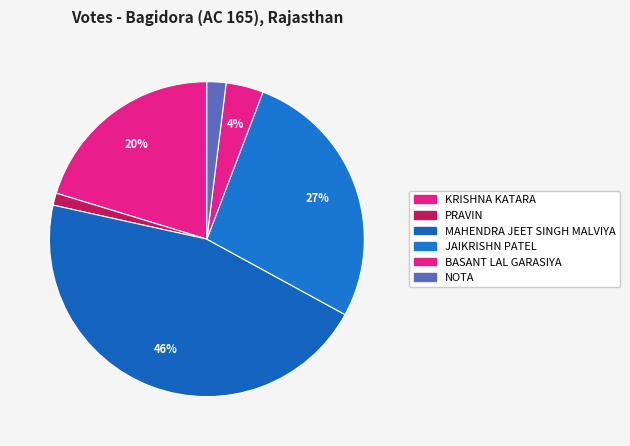

Between NOTA and KRISHNA KATARA, which is larger?

KRISHNA KATARA